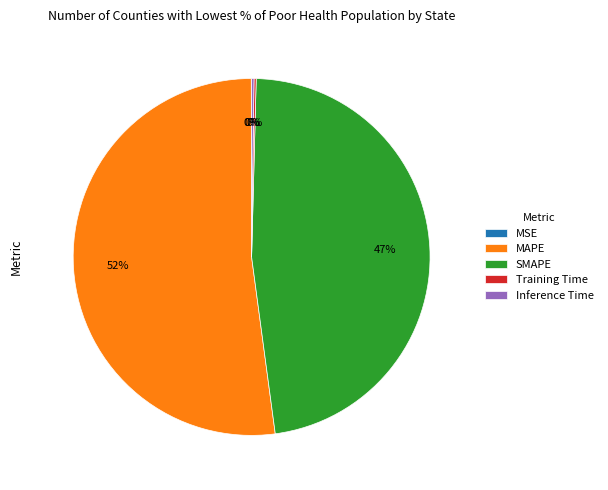

The SMAPE slice represents 35% of the pie. True or false?

False